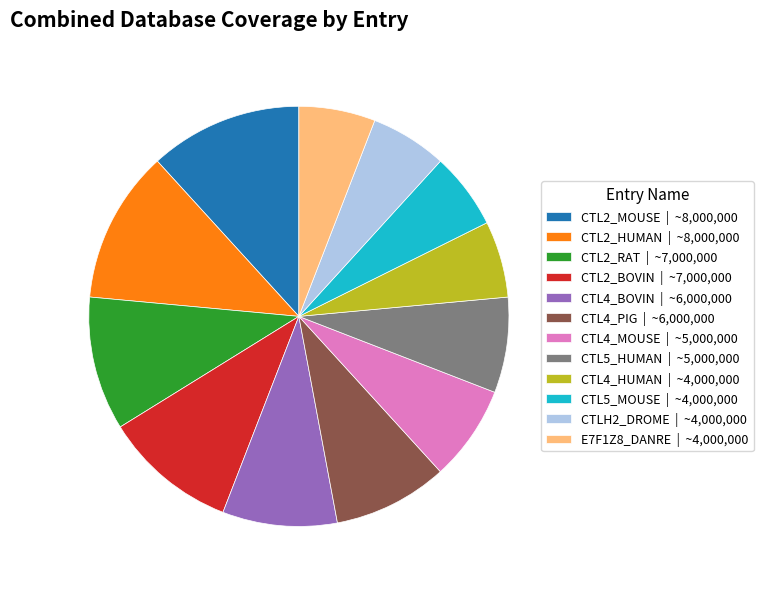

The CTLH2_DROME slice represents 15% of the pie. True or false?

False